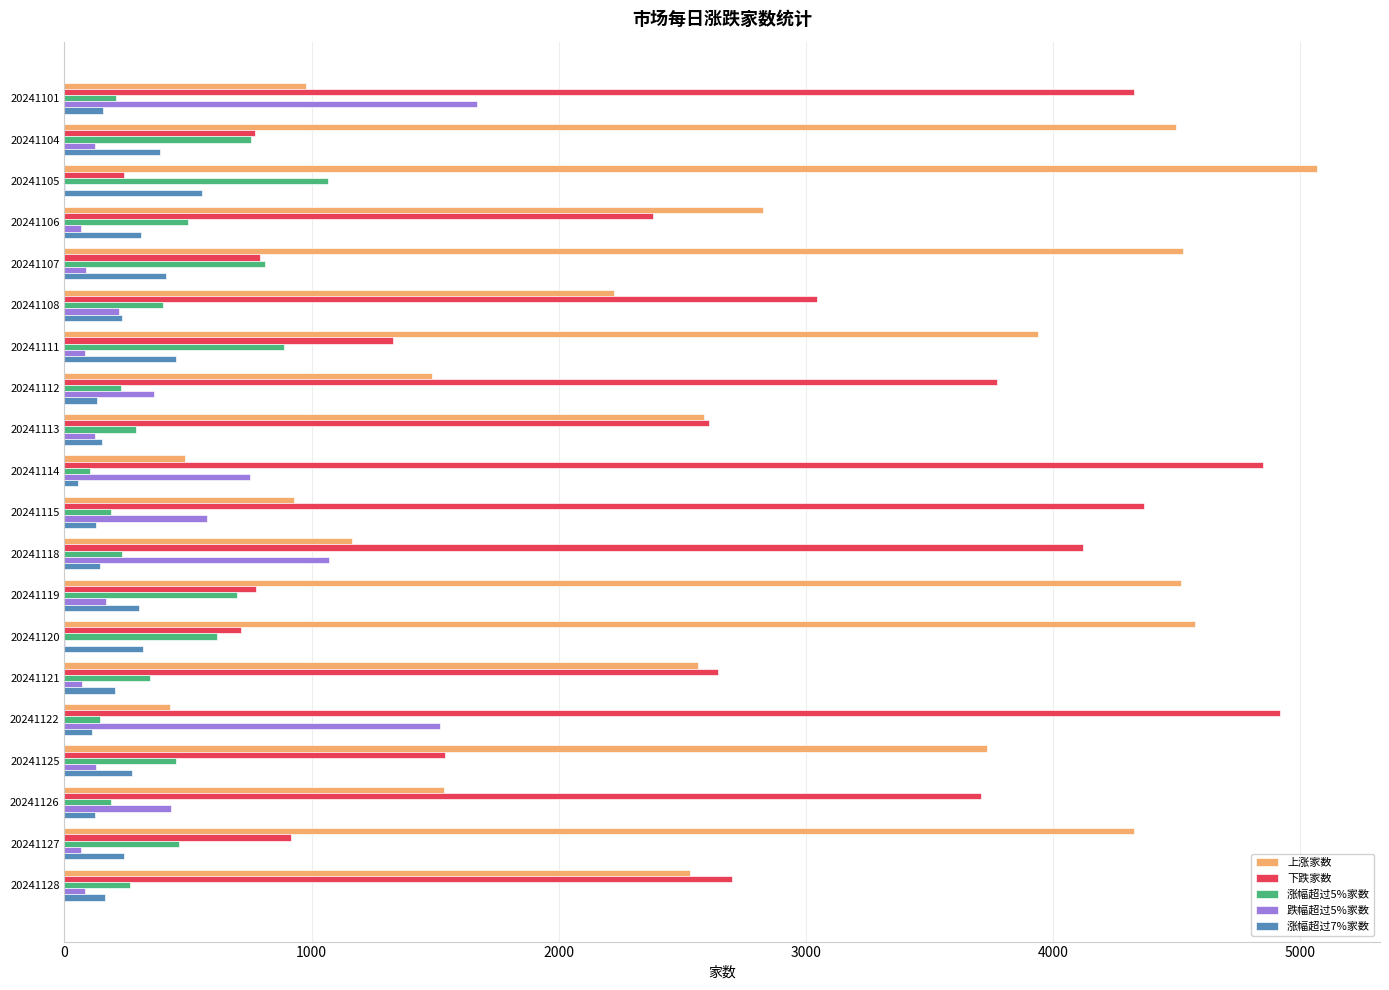

What is the greatest value displayed?

5070